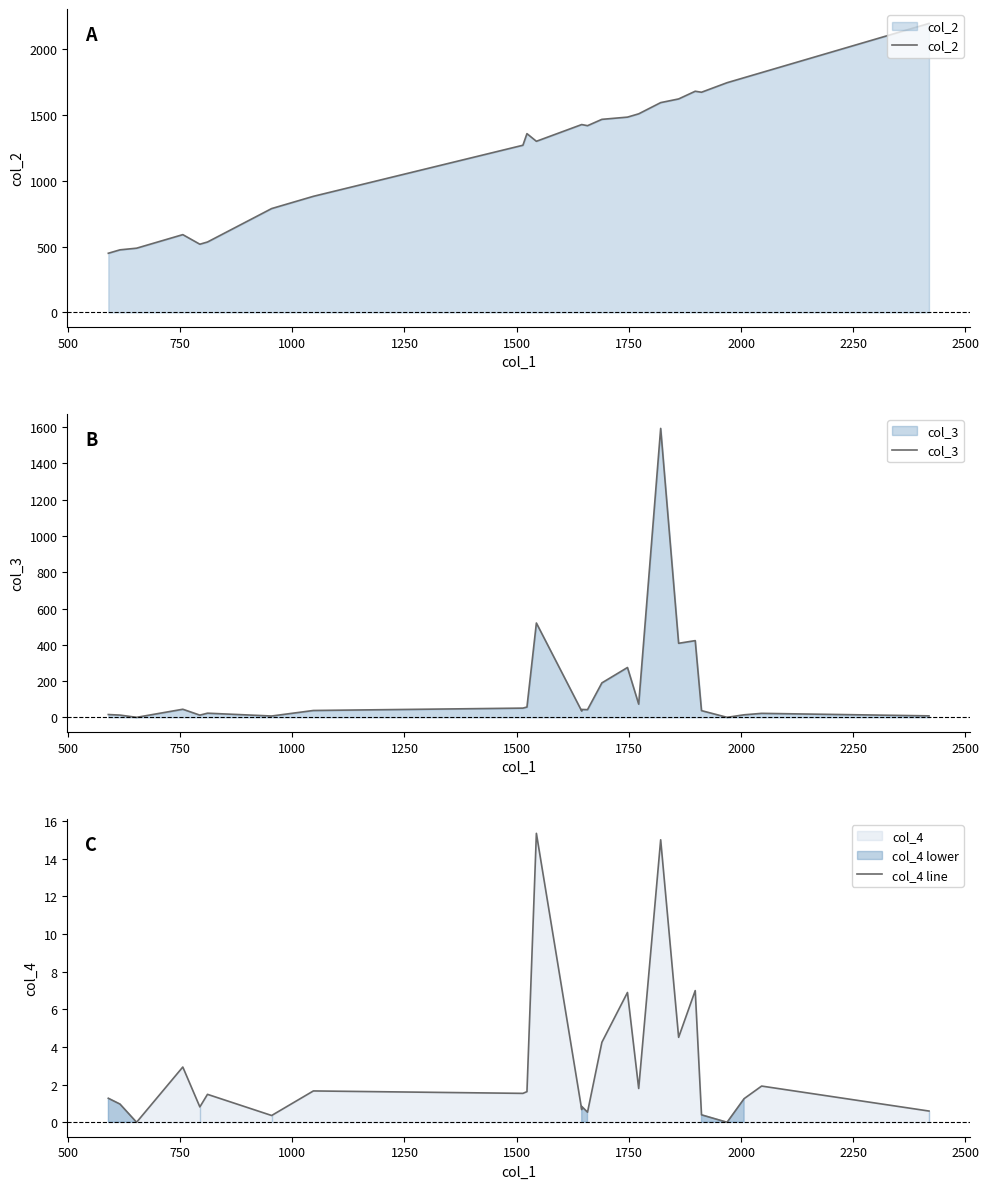

Rank the series at 1250 from highest to lowest value.

col_2, col_3, col_4 line